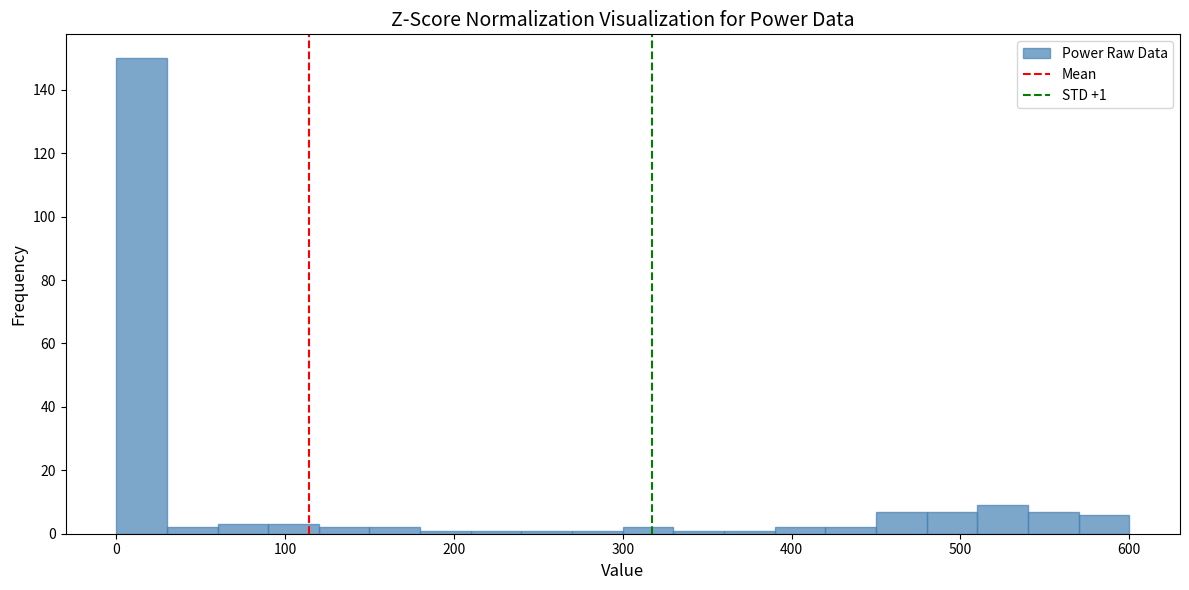

Around what value on the x-axis is the tallest bar? Give the approximate position of its centre, as read against the axis.

20